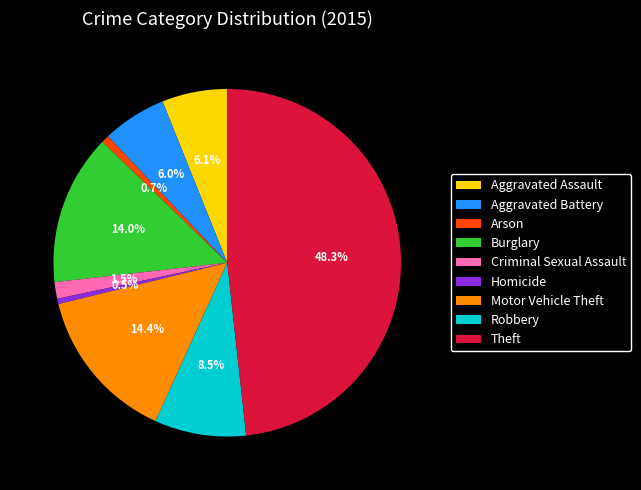

To the nearest percent, what is the combined percentage of Aggravated Battery and Arson?

7%